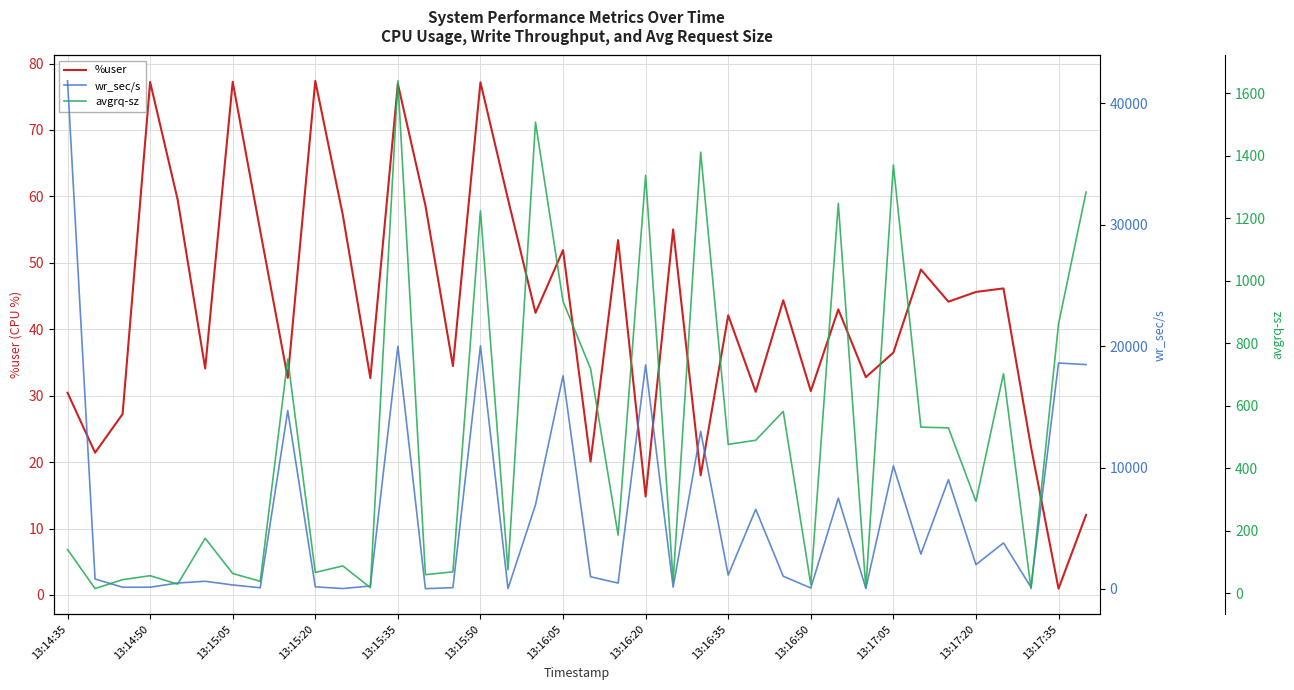

The avgrq-sz series shows 582.2 at 26. True or false?

True